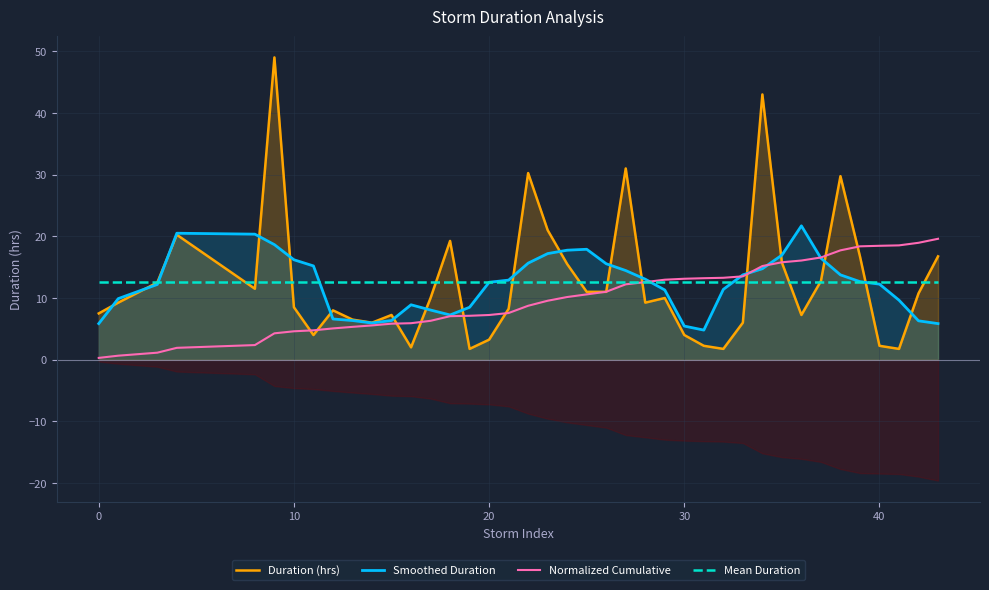

How many series are shown in this chart?

4